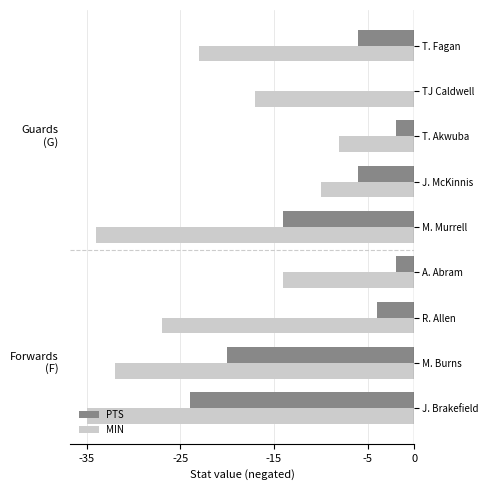

What is the total value across all series at TJ Caldwell?

-17